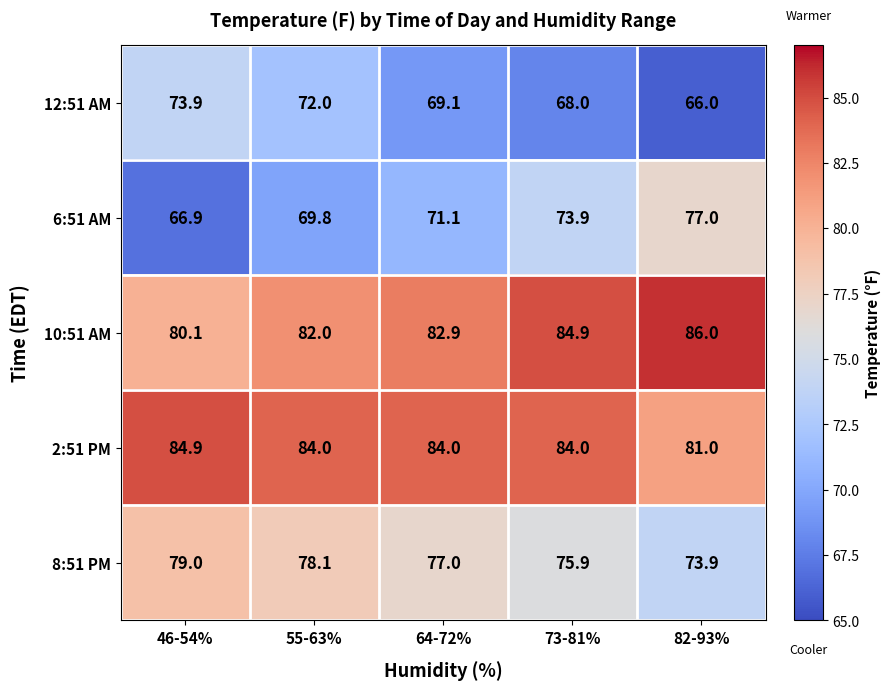

What is the difference between the maximum and second lowest values in the 6:51 AM series?

7.2